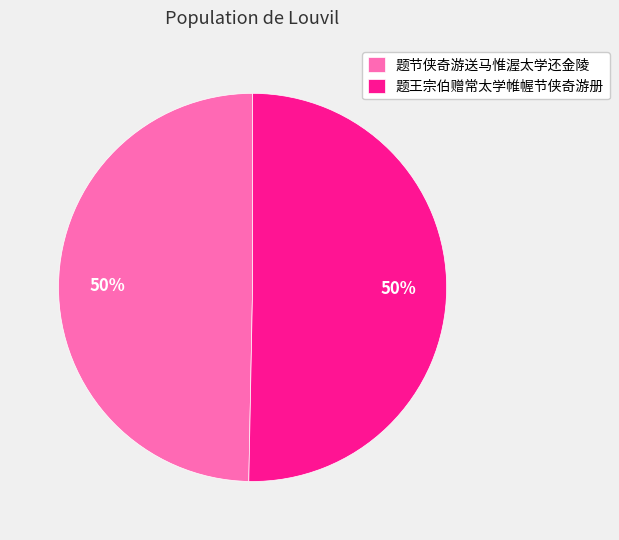

What percentage is the 题王宗伯赠常太学帷幄节侠奇游册 slice, to the nearest percent?

50%